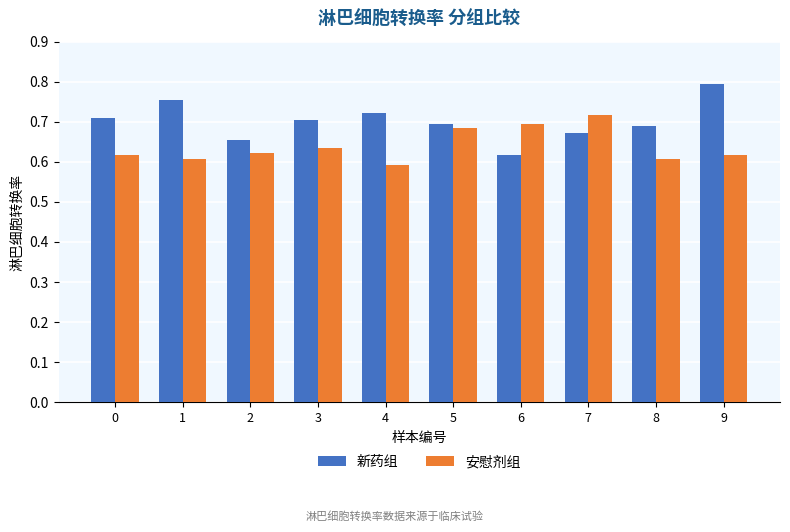

What is the sum of the 新药组 values at 8 and 6?

1.3